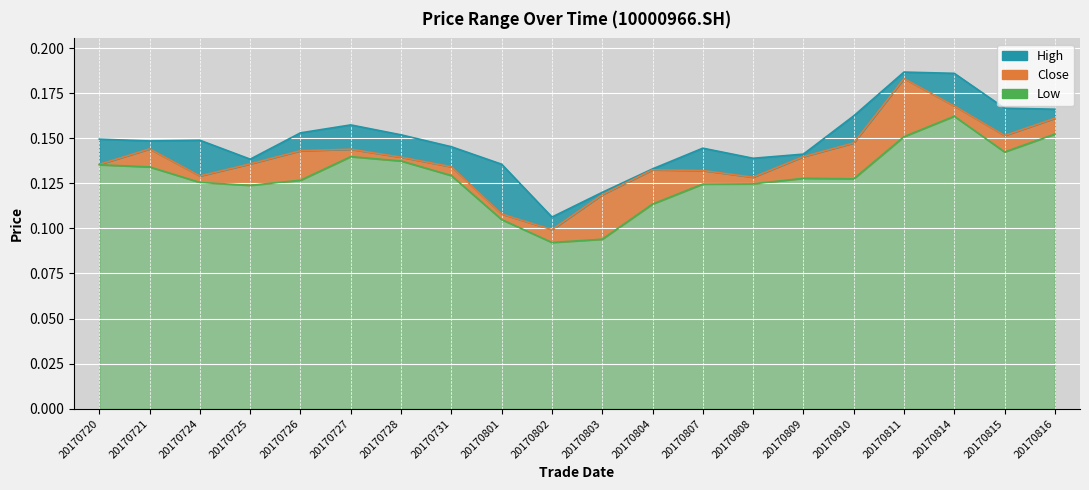

How many interior local valleys does the low series have?

4